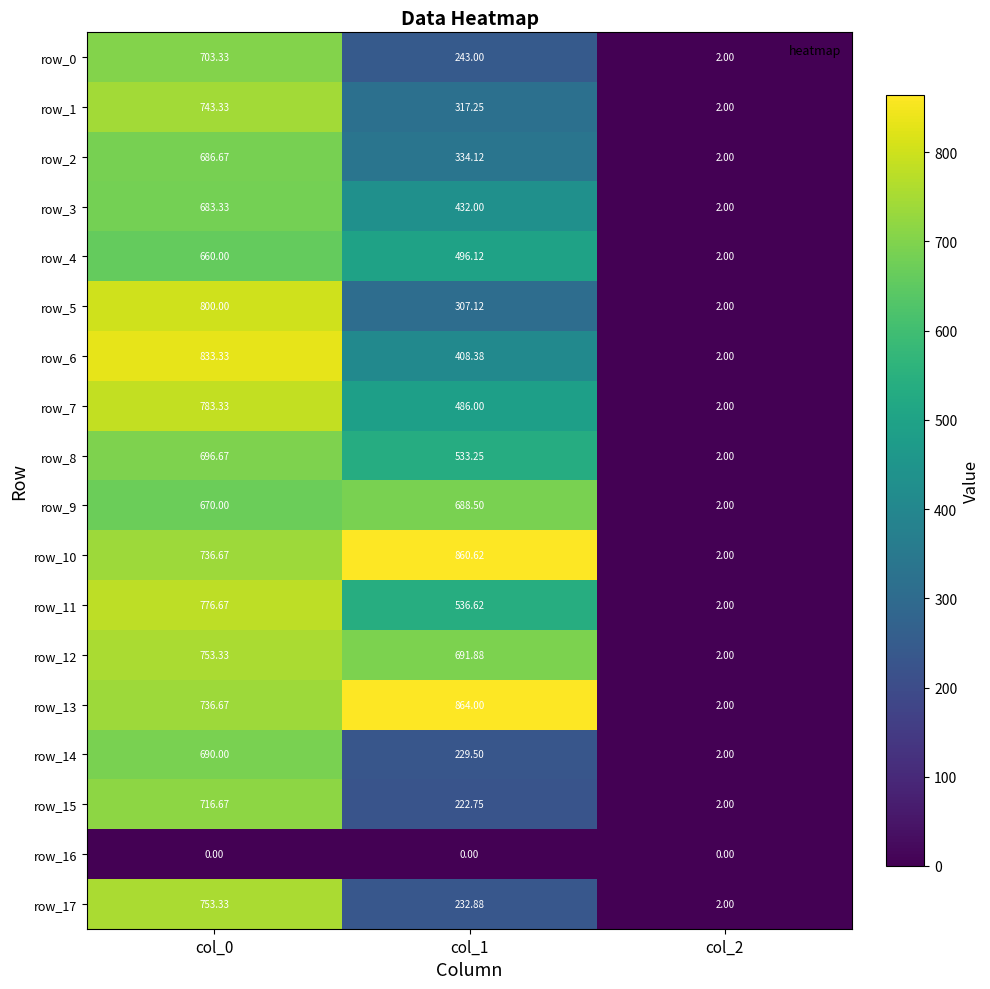

How many categories are shown in the chart?

3